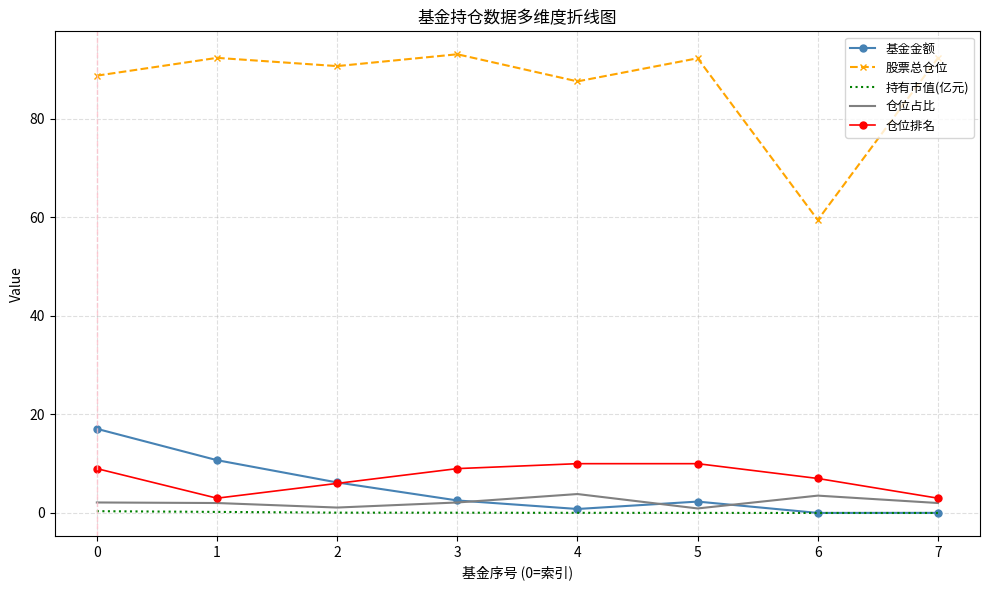

What is the approximate value of 仓位排名 at 0?

9.0